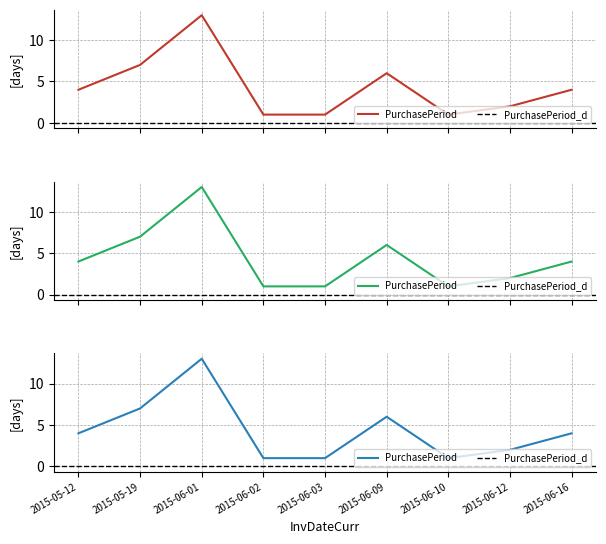

Is this an area chart (filled region under the line)?

No